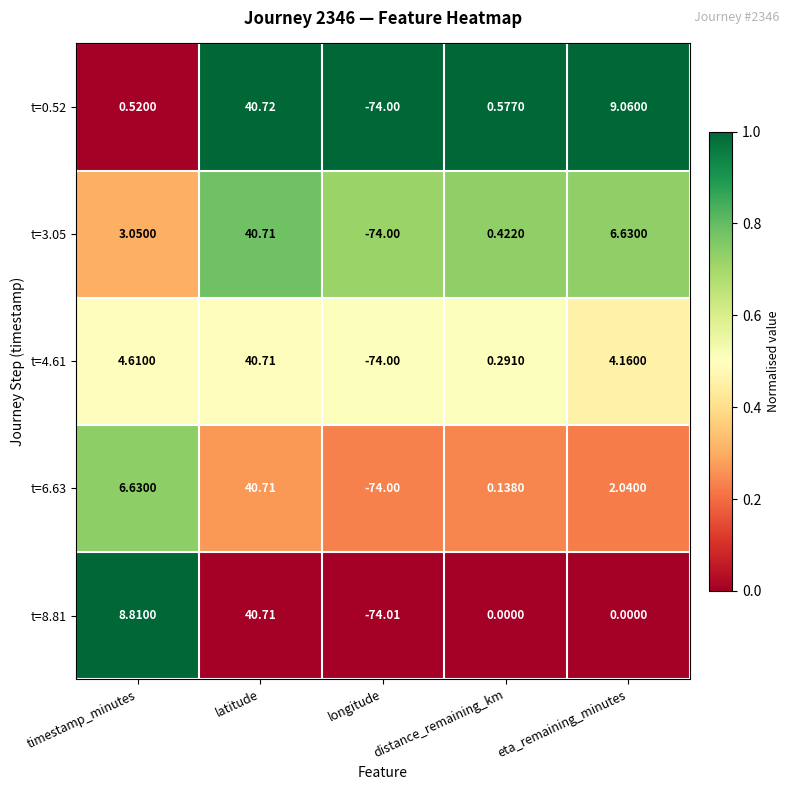

Which label corresponds to the largest value in the chart?

latitude